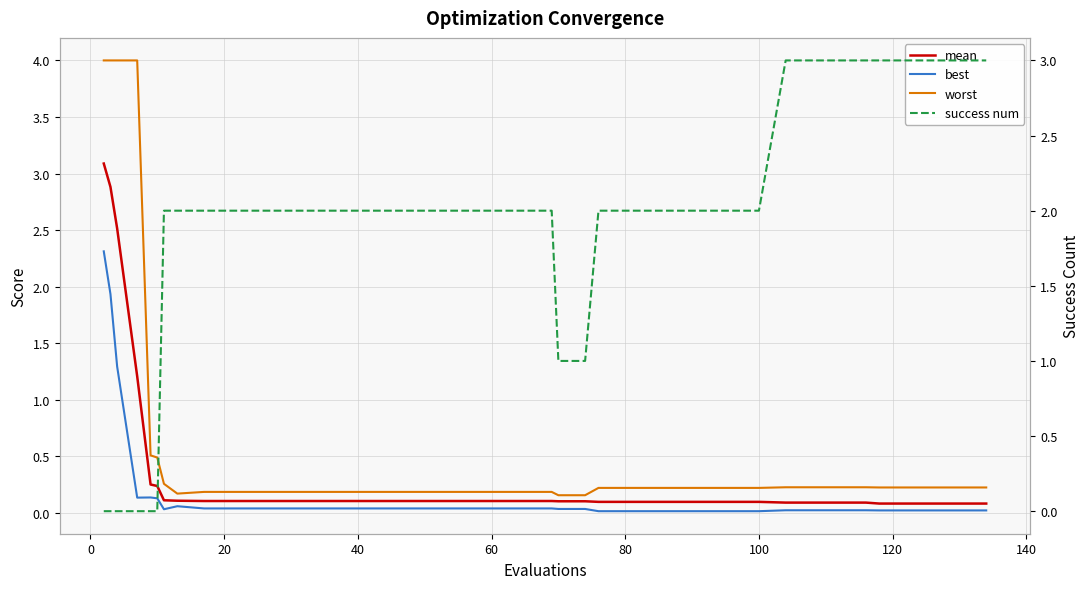

How many series are shown in this chart?

4